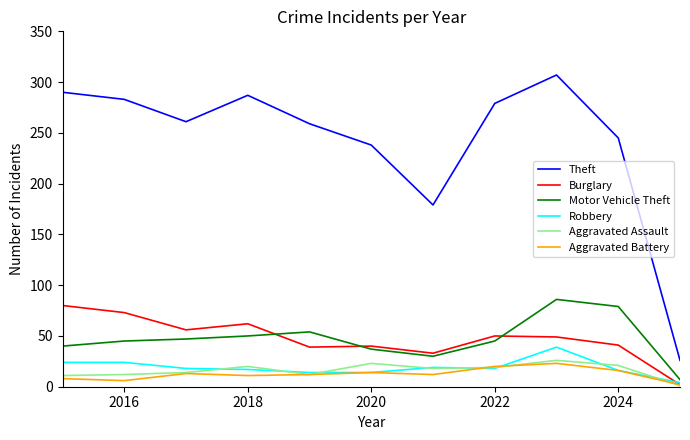

What is the lowest value of the Theft series?

26